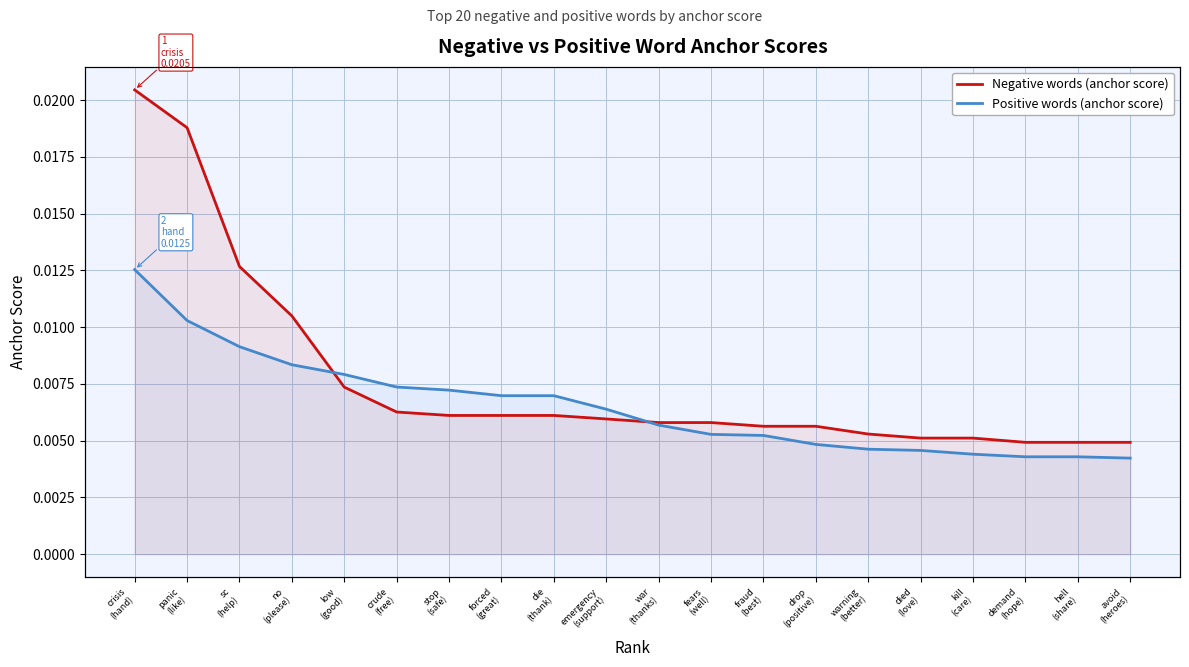

Between demand
(hope) and emergency
(support), which is larger?

emergency
(support)